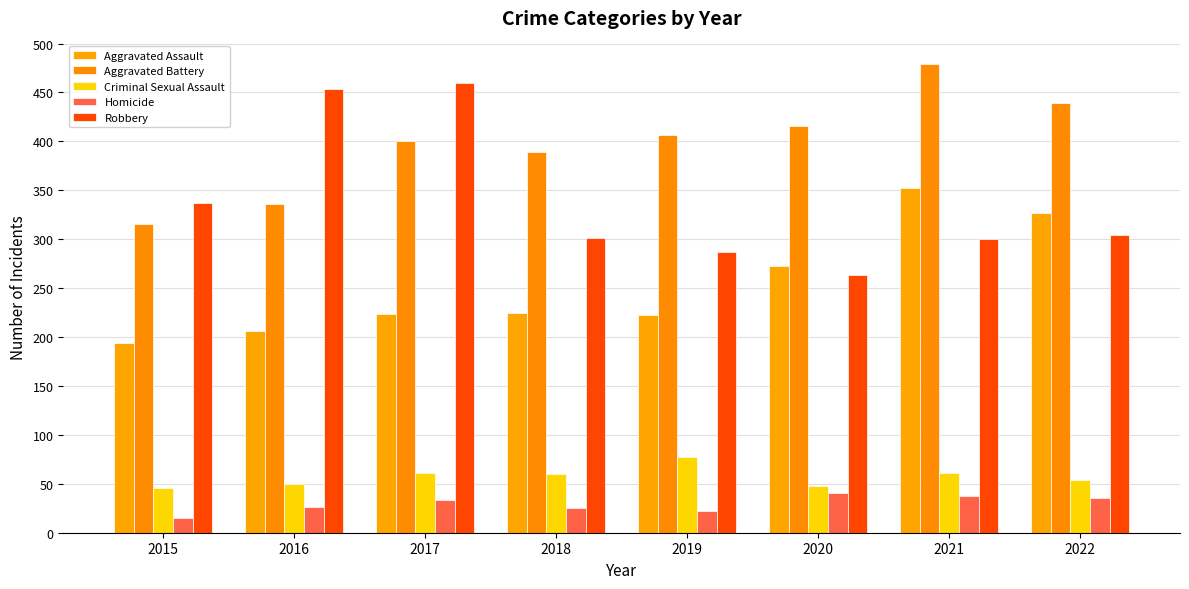

At 2015, list the series in order from smallest to largest.

Homicide, Criminal Sexual Assault, Aggravated Assault, Aggravated Battery, Robbery